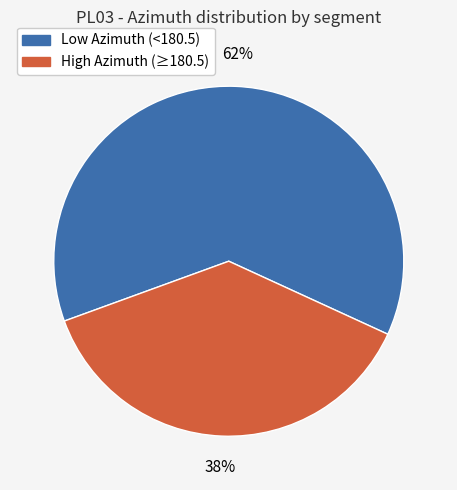

To the nearest percent, what is the average slice percentage?

50%